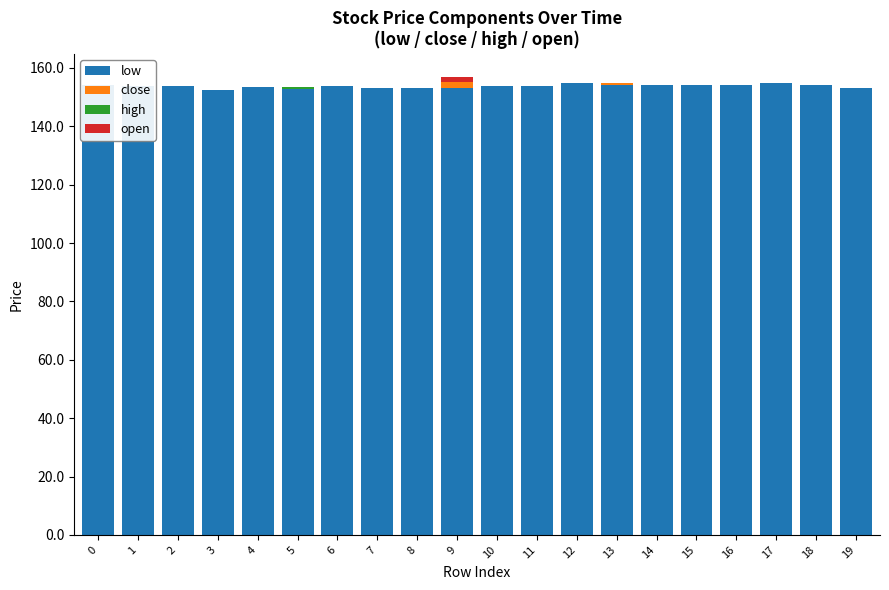

How many groups of bars are there?

20